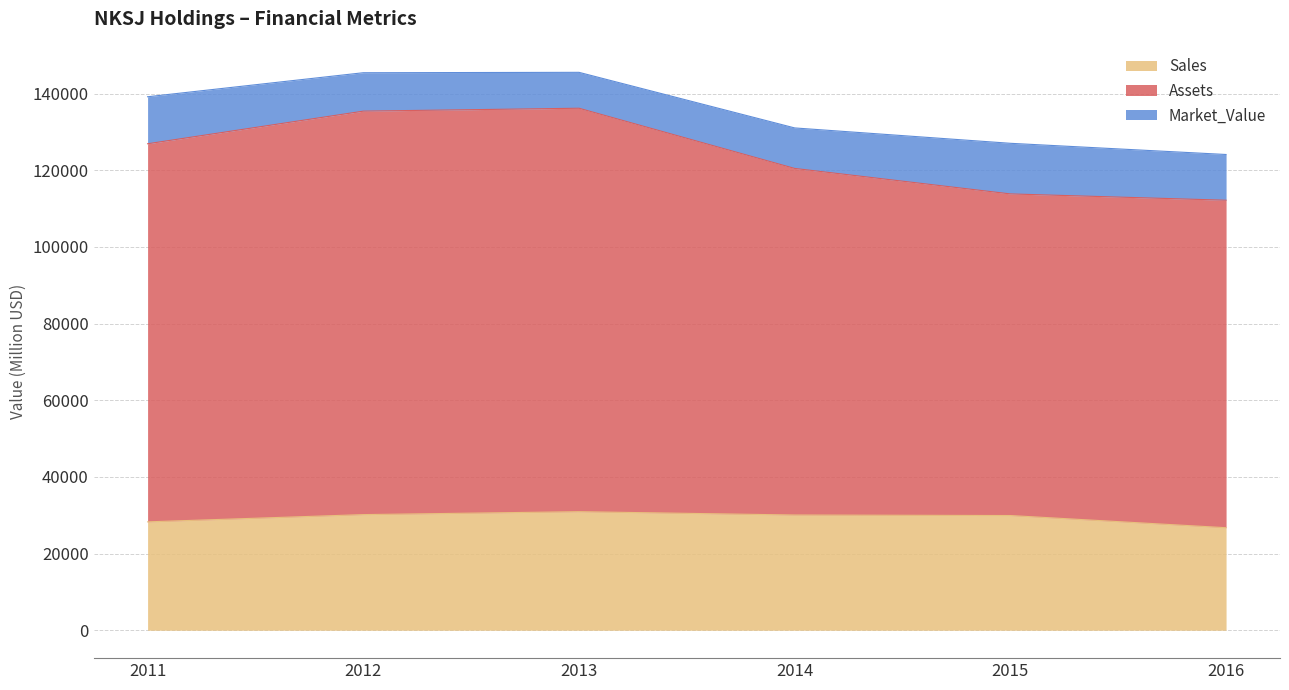

What are all the series names shown in the legend?

Sales, Assets, Market_Value